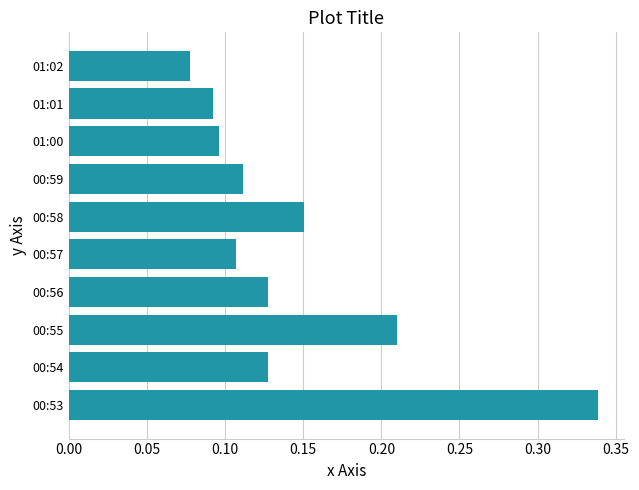

The value at 00:59 is 0.2. True or false?

False